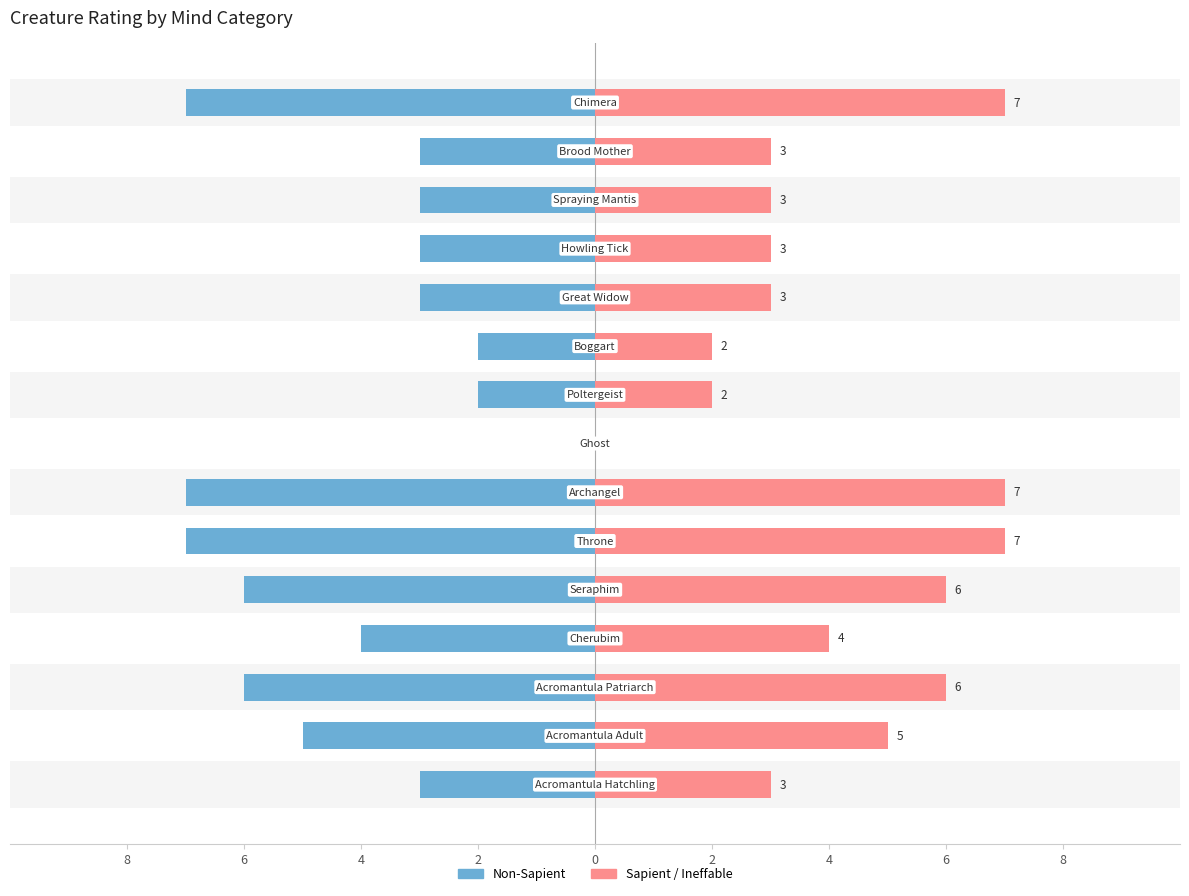

What is the minimum value shown in the chart?

-7